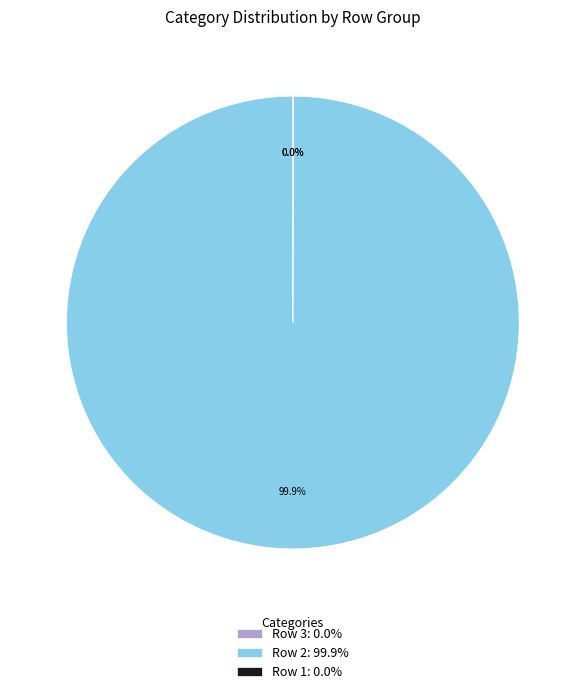

What is the largest slice in the pie chart?

Row 2: 99.9%